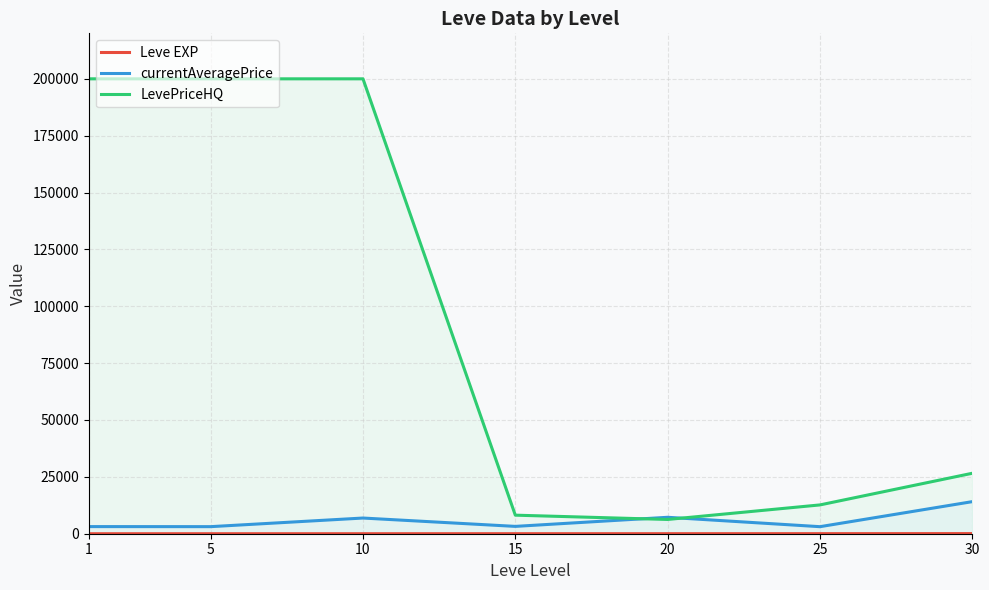

Reading left to right, what are all the values shown in this chart?

Leve EXP: 1.3	6.2	7.7	22.3	23.3	34.7	59.0
currentAveragePrice: 3131.3	3108.7	6896.7	3225.8	7224.5	3095.8	14105.5
LevePriceHQ: 200000.0	200000.0	200000.0	8158.2	6270.8	12665.2	26583.2